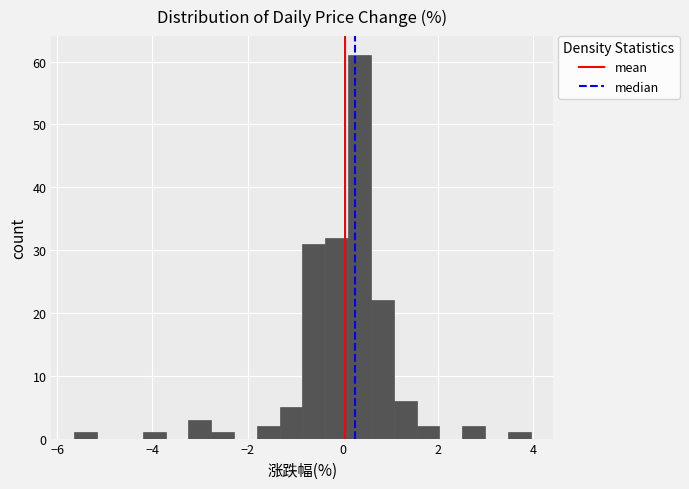

Read against the x-axis, roughly where is the centre of the tallest bar?

0.4